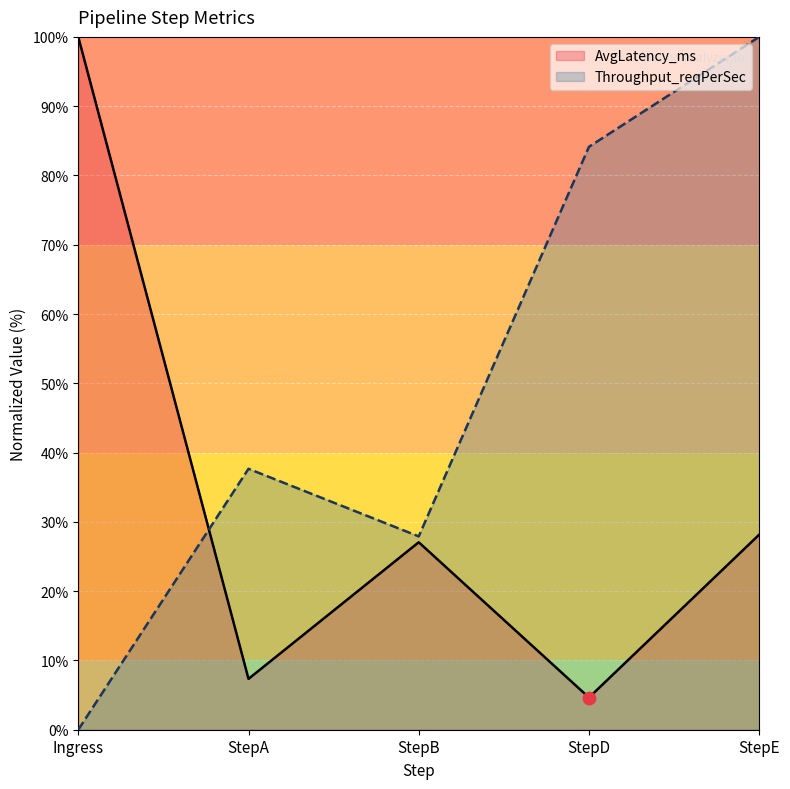

What are all the series names shown in the legend?

AvgLatency_ms, Throughput_reqPerSec